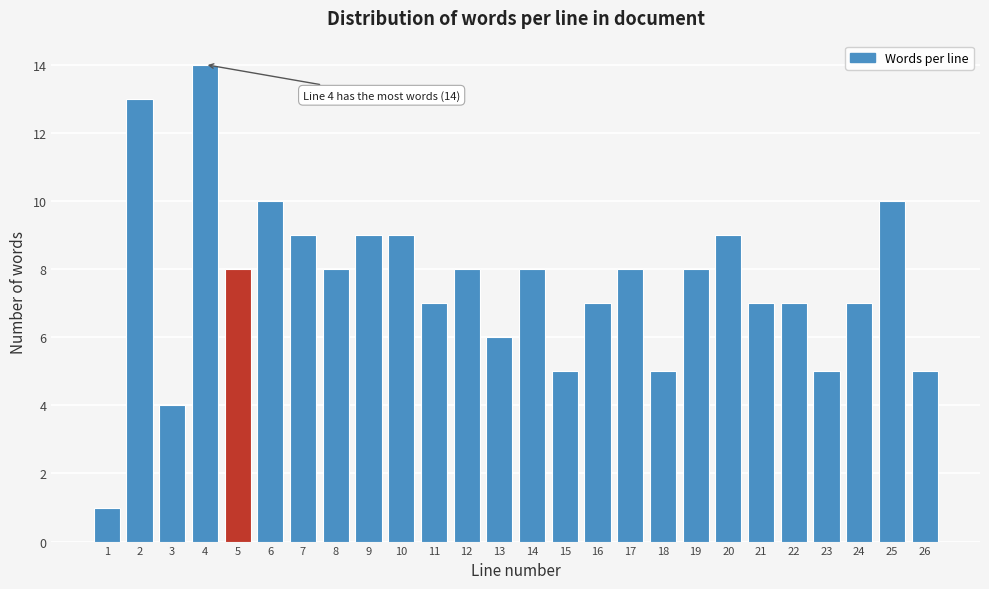

Reading right to left, transcribe all the data shown in this chart.

26=5	25=10	24=7	23=5	22=7	21=7	20=9	19=8	18=5	17=8	16=7	15=5	14=8	13=6	12=8	11=7	10=9	9=9	8=8	7=9	6=10	5=8	4=14	3=4	2=13	1=1